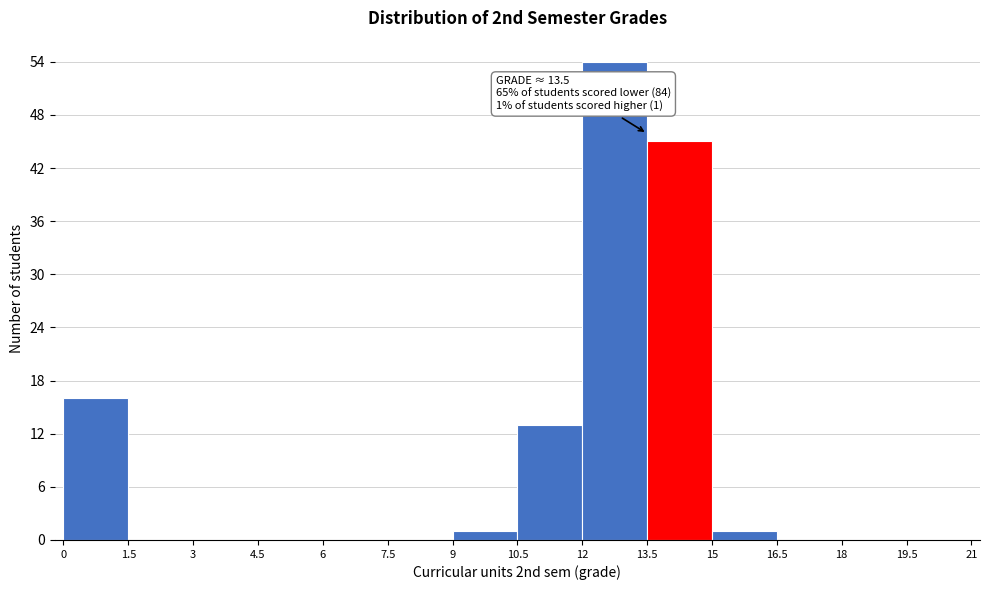

Which range on the x-axis has the tallest bar?

12 to 13.5